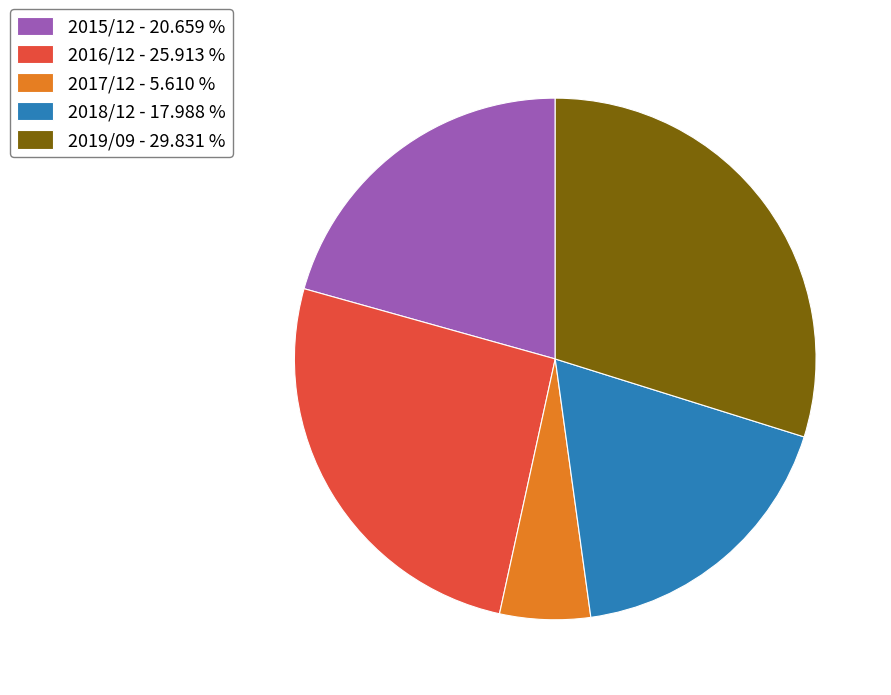

Does any single category account for the majority?

No